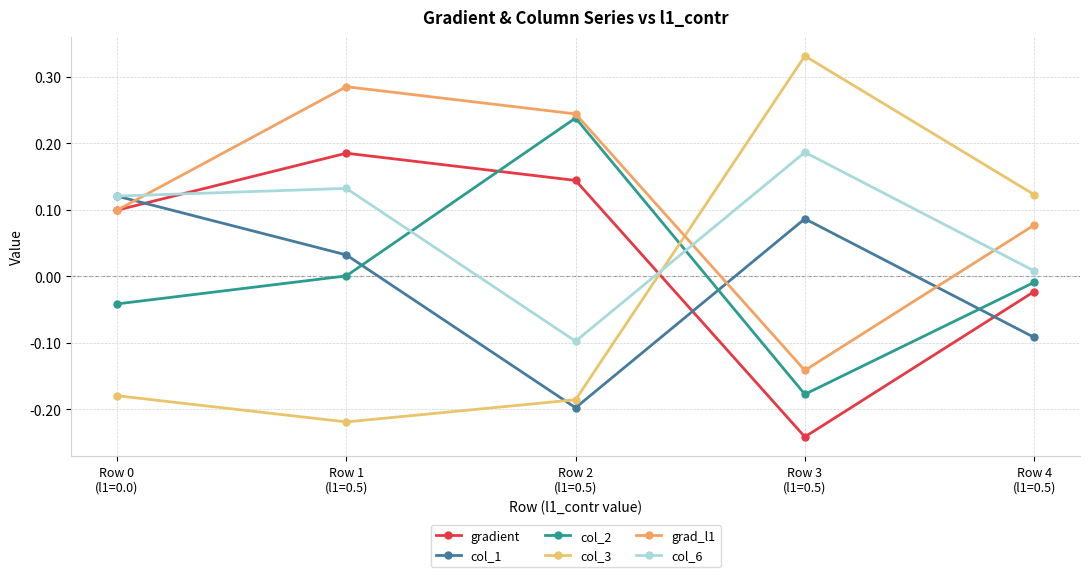

What position from the left is Row 0
(l1=0.0)?

1